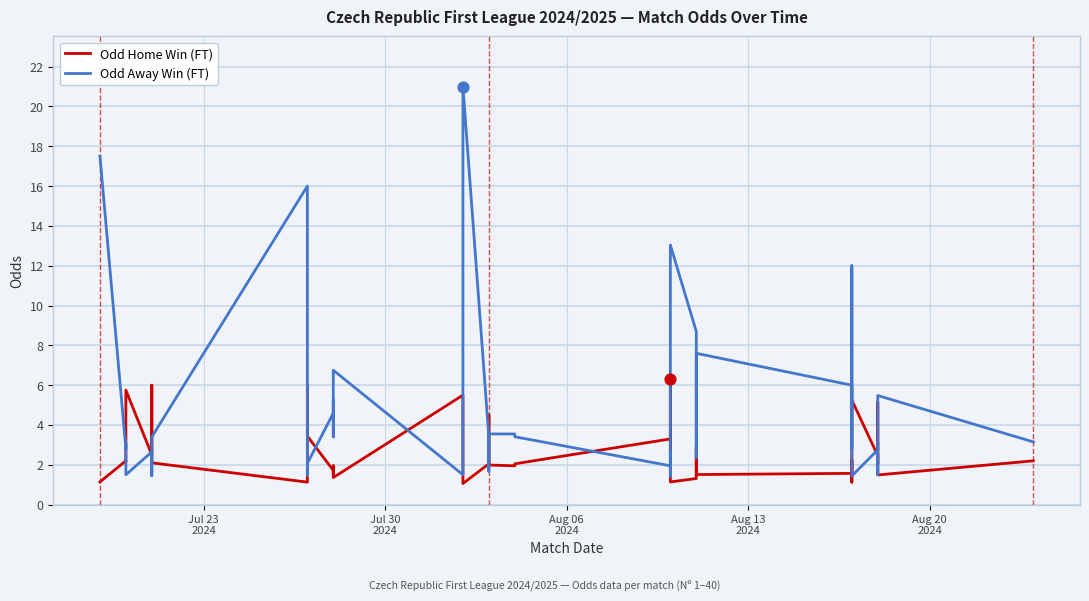

Which series has the largest total across all categories?

Odd Away Win (FT)